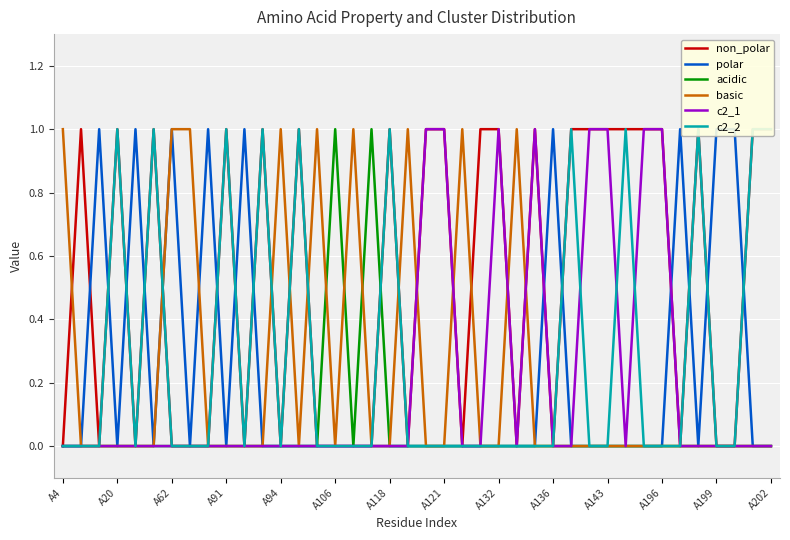

Count the number of data series in this chart.

6